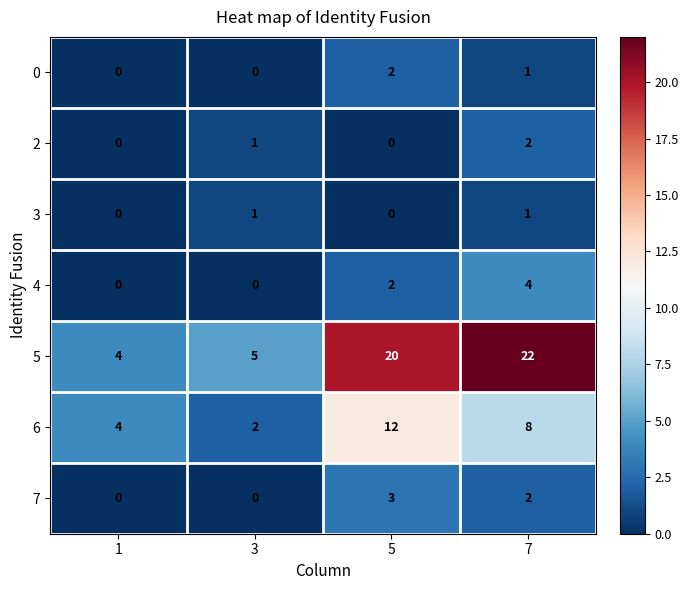

Where is 6 nearest to the value 7?

7